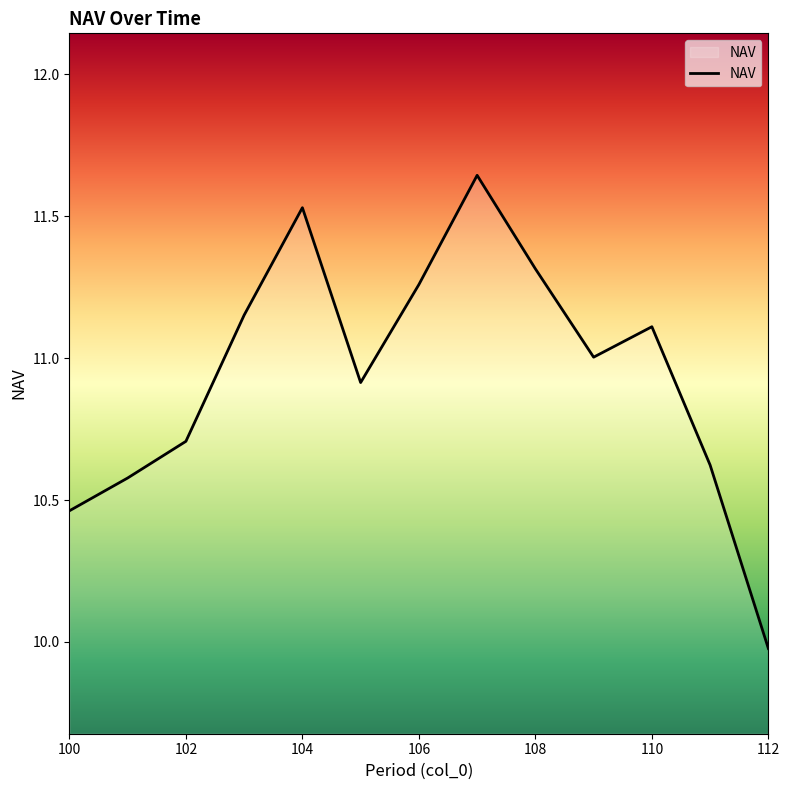

Does the chart have visible grid lines?

No